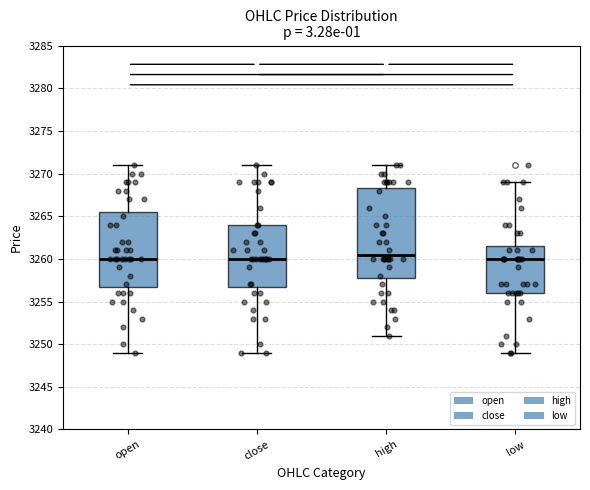

Which box has the highest median line?

high